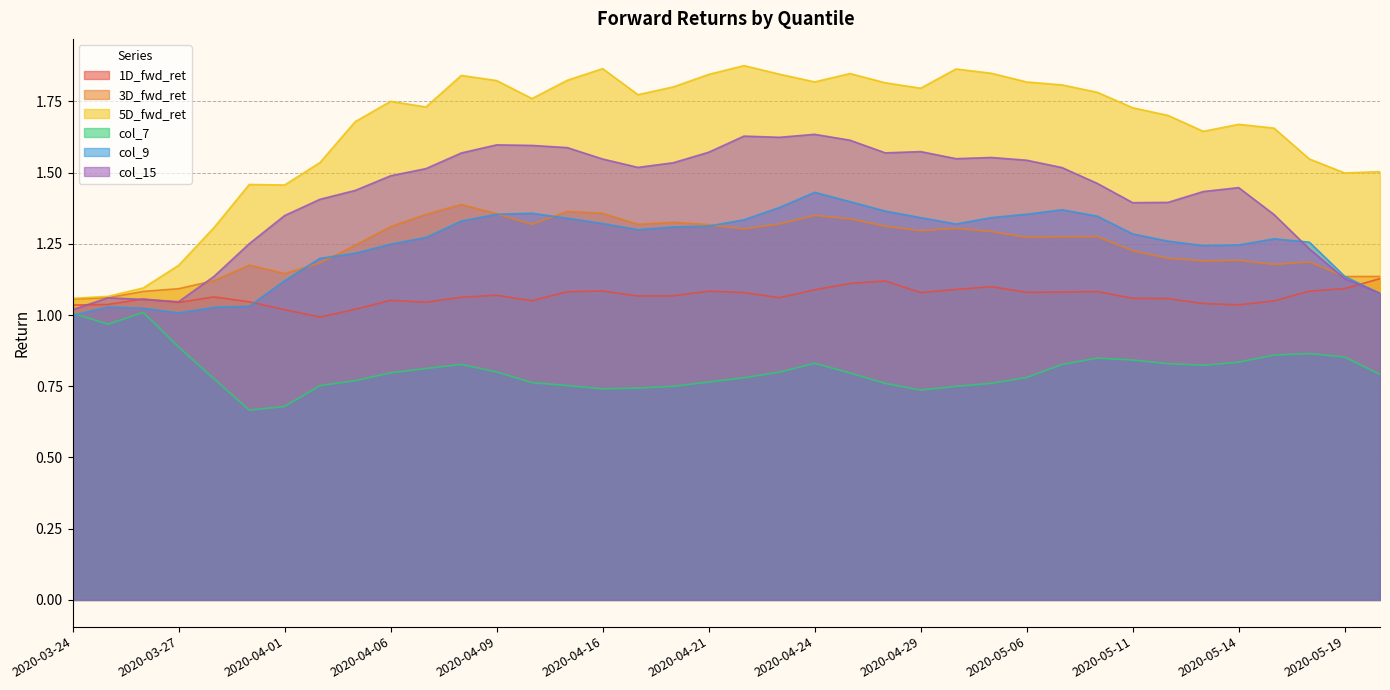

Reading left to right, what are all the values shown in this chart?

1D_fwd_ret: 2020-03-24=1.0	2020-03-25=1.0	2020-03-26=1.1	2020-03-27=1.0	2020-03-30=1.1	2020-03-31=1.0	2020-04-01=1.0	2020-04-02=1.0	2020-04-03=1.0	2020-04-06=1.1	2020-04-07=1.0	2020-04-08=1.1	2020-04-09=1.1	2020-04-14=1.1	2020-04-15=1.1	2020-04-16=1.1	2020-04-17=1.1	2020-04-20=1.1	2020-04-21=1.1	2020-04-22=1.1	2020-04-23=1.1	2020-04-24=1.1	2020-04-27=1.1	2020-04-28=1.1	2020-04-29=1.1	2020-05-04=1.1	2020-05-05=1.1	2020-05-06=1.1	2020-05-07=1.1	2020-05-08=1.1	2020-05-11=1.1	2020-05-12=1.1	2020-05-13=1.0	2020-05-14=1.0	2020-05-15=1.0	2020-05-18=1.1	2020-05-19=1.1	2020-05-20=1.1
3D_fwd_ret: 2020-03-24=1.1	2020-03-25=1.1	2020-03-26=1.1	2020-03-27=1.1	2020-03-30=1.1	2020-03-31=1.2	2020-04-01=1.1	2020-04-02=1.2	2020-04-03=1.2	2020-04-06=1.3	2020-04-07=1.4	2020-04-08=1.4	2020-04-09=1.4	2020-04-14=1.3	2020-04-15=1.4	2020-04-16=1.4	2020-04-17=1.3	2020-04-20=1.3	2020-04-21=1.3	2020-04-22=1.3	2020-04-23=1.3	2020-04-24=1.3	2020-04-27=1.3	2020-04-28=1.3	2020-04-29=1.3	2020-05-04=1.3	2020-05-05=1.3	2020-05-06=1.3	2020-05-07=1.3	2020-05-08=1.3	2020-05-11=1.2	2020-05-12=1.2	2020-05-13=1.2	2020-05-14=1.2	2020-05-15=1.2	2020-05-18=1.2	2020-05-19=1.1	2020-05-20=1.1
5D_fwd_ret: 2020-03-24=1.1	2020-03-25=1.1	2020-03-26=1.1	2020-03-27=1.2	2020-03-30=1.3	2020-03-31=1.5	2020-04-01=1.5	2020-04-02=1.5	2020-04-03=1.7	2020-04-06=1.7	2020-04-07=1.7	2020-04-08=1.8	2020-04-09=1.8	2020-04-14=1.8	2020-04-15=1.8	2020-04-16=1.9	2020-04-17=1.8	2020-04-20=1.8	2020-04-21=1.8	2020-04-22=1.9	2020-04-23=1.8	2020-04-24=1.8	2020-04-27=1.8	2020-04-28=1.8	2020-04-29=1.8	2020-05-04=1.9	2020-05-05=1.8	2020-05-06=1.8	2020-05-07=1.8	2020-05-08=1.8	2020-05-11=1.7	2020-05-12=1.7	2020-05-13=1.6	2020-05-14=1.7	2020-05-15=1.7	2020-05-18=1.5	2020-05-19=1.5	2020-05-20=1.5
col_7: 2020-03-24=1.0	2020-03-25=1.0	2020-03-26=1.0	2020-03-27=0.9	2020-03-30=0.8	2020-03-31=0.7	2020-04-01=0.7	2020-04-02=0.8	2020-04-03=0.8	2020-04-06=0.8	2020-04-07=0.8	2020-04-08=0.8	2020-04-09=0.8	2020-04-14=0.8	2020-04-15=0.8	2020-04-16=0.7	2020-04-17=0.7	2020-04-20=0.7	2020-04-21=0.8	2020-04-22=0.8	2020-04-23=0.8	2020-04-24=0.8	2020-04-27=0.8	2020-04-28=0.8	2020-04-29=0.7	2020-05-04=0.7	2020-05-05=0.8	2020-05-06=0.8	2020-05-07=0.8	2020-05-08=0.8	2020-05-11=0.8	2020-05-12=0.8	2020-05-13=0.8	2020-05-14=0.8	2020-05-15=0.9	2020-05-18=0.9	2020-05-19=0.9	2020-05-20=0.8
col_9: 2020-03-24=1.0	2020-03-25=1.0	2020-03-26=1.0	2020-03-27=1.0	2020-03-30=1.0	2020-03-31=1.0	2020-04-01=1.1	2020-04-02=1.2	2020-04-03=1.2	2020-04-06=1.2	2020-04-07=1.3	2020-04-08=1.3	2020-04-09=1.4	2020-04-14=1.4	2020-04-15=1.3	2020-04-16=1.3	2020-04-17=1.3	2020-04-20=1.3	2020-04-21=1.3	2020-04-22=1.3	2020-04-23=1.4	2020-04-24=1.4	2020-04-27=1.4	2020-04-28=1.4	2020-04-29=1.3	2020-05-04=1.3	2020-05-05=1.3	2020-05-06=1.4	2020-05-07=1.4	2020-05-08=1.3	2020-05-11=1.3	2020-05-12=1.3	2020-05-13=1.2	2020-05-14=1.2	2020-05-15=1.3	2020-05-18=1.3	2020-05-19=1.1	2020-05-20=1.1
col_15: 2020-03-24=1.0	2020-03-25=1.1	2020-03-26=1.1	2020-03-27=1.0	2020-03-30=1.1	2020-03-31=1.3	2020-04-01=1.3	2020-04-02=1.4	2020-04-03=1.4	2020-04-06=1.5	2020-04-07=1.5	2020-04-08=1.6	2020-04-09=1.6	2020-04-14=1.6	2020-04-15=1.6	2020-04-16=1.5	2020-04-17=1.5	2020-04-20=1.5	2020-04-21=1.6	2020-04-22=1.6	2020-04-23=1.6	2020-04-24=1.6	2020-04-27=1.6	2020-04-28=1.6	2020-04-29=1.6	2020-05-04=1.5	2020-05-05=1.6	2020-05-06=1.5	2020-05-07=1.5	2020-05-08=1.5	2020-05-11=1.4	2020-05-12=1.4	2020-05-13=1.4	2020-05-14=1.4	2020-05-15=1.4	2020-05-18=1.2	2020-05-19=1.1	2020-05-20=1.1